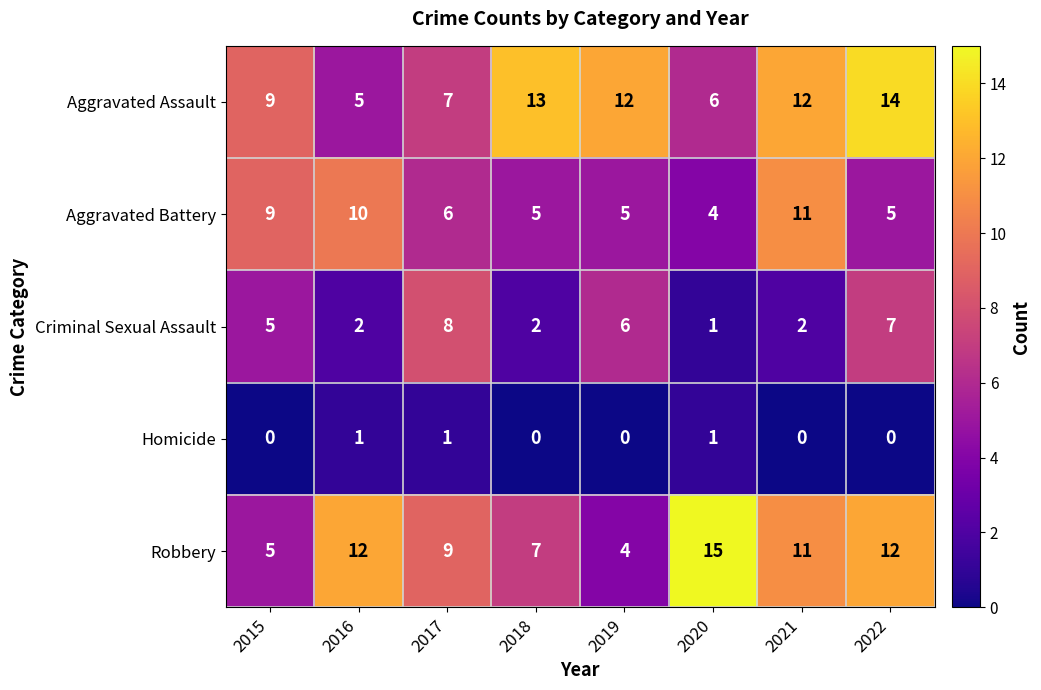

The value of Criminal Sexual Assault at 2020 is 0. True or false?

False